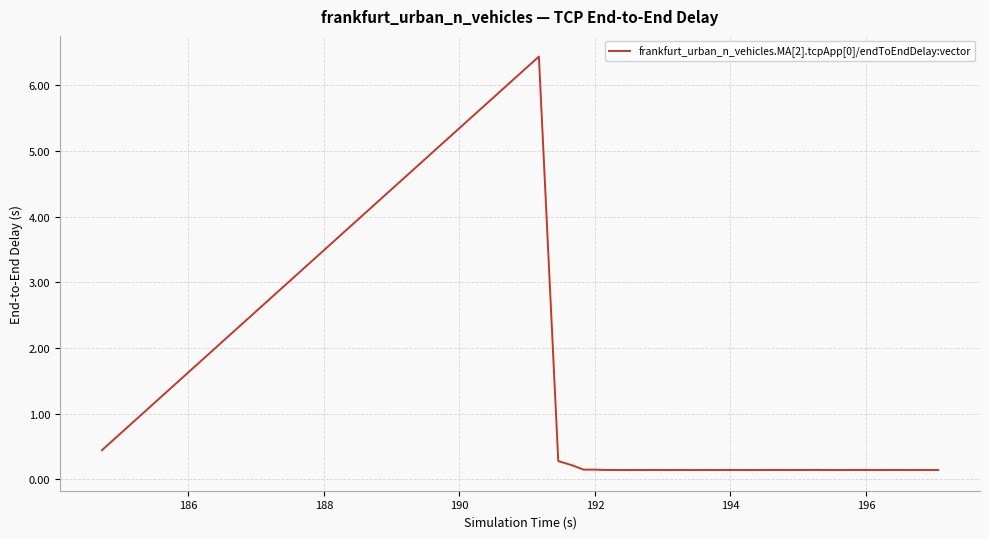

Does the chart have visible grid lines?

Yes